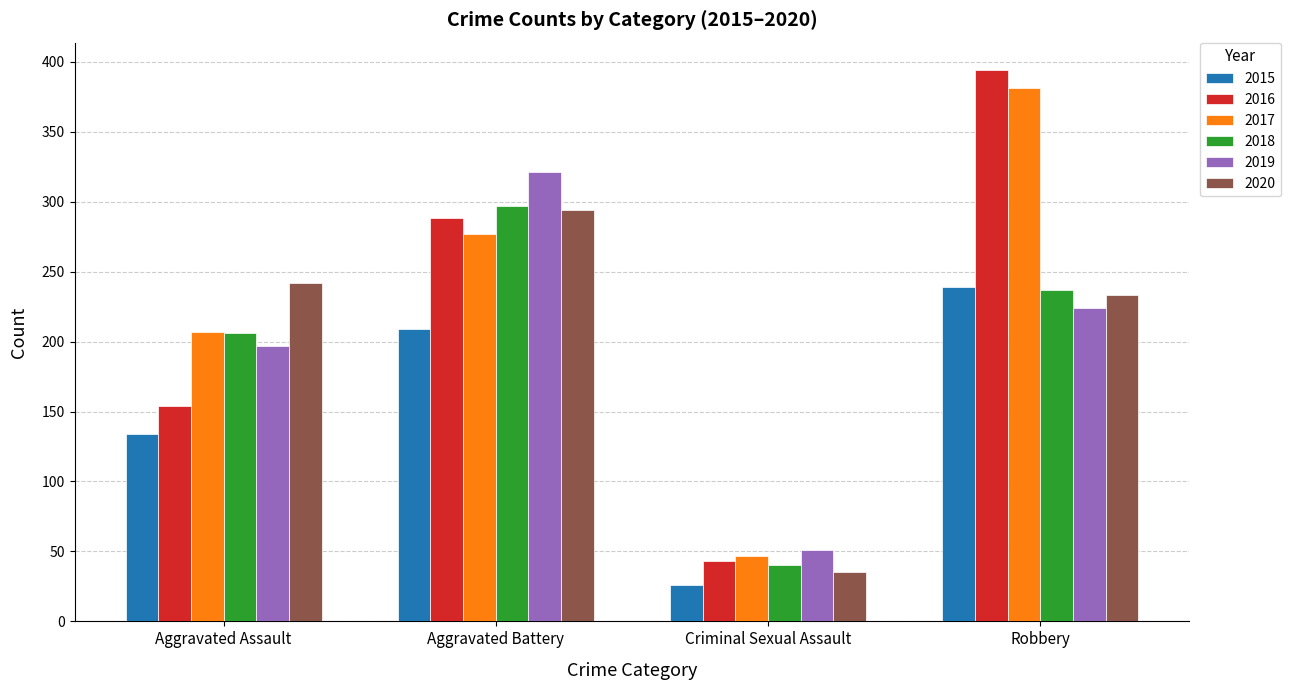

Which category has the lowest value across all series?

Criminal Sexual Assault